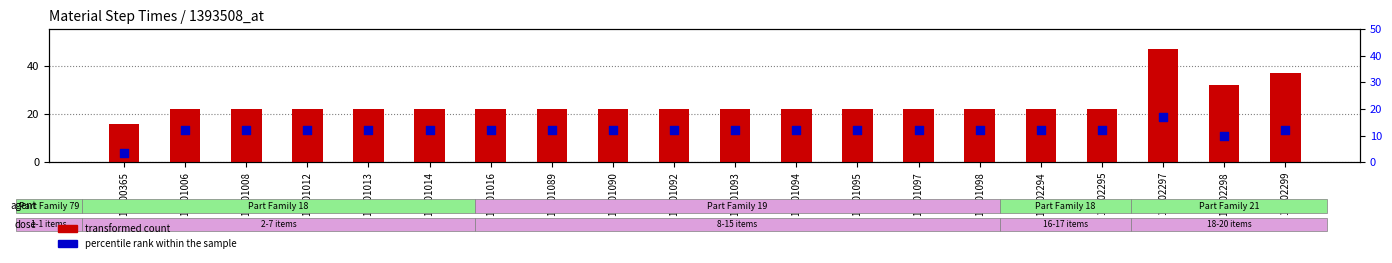

Which series reaches the maximum Y coordinate?

transformed count